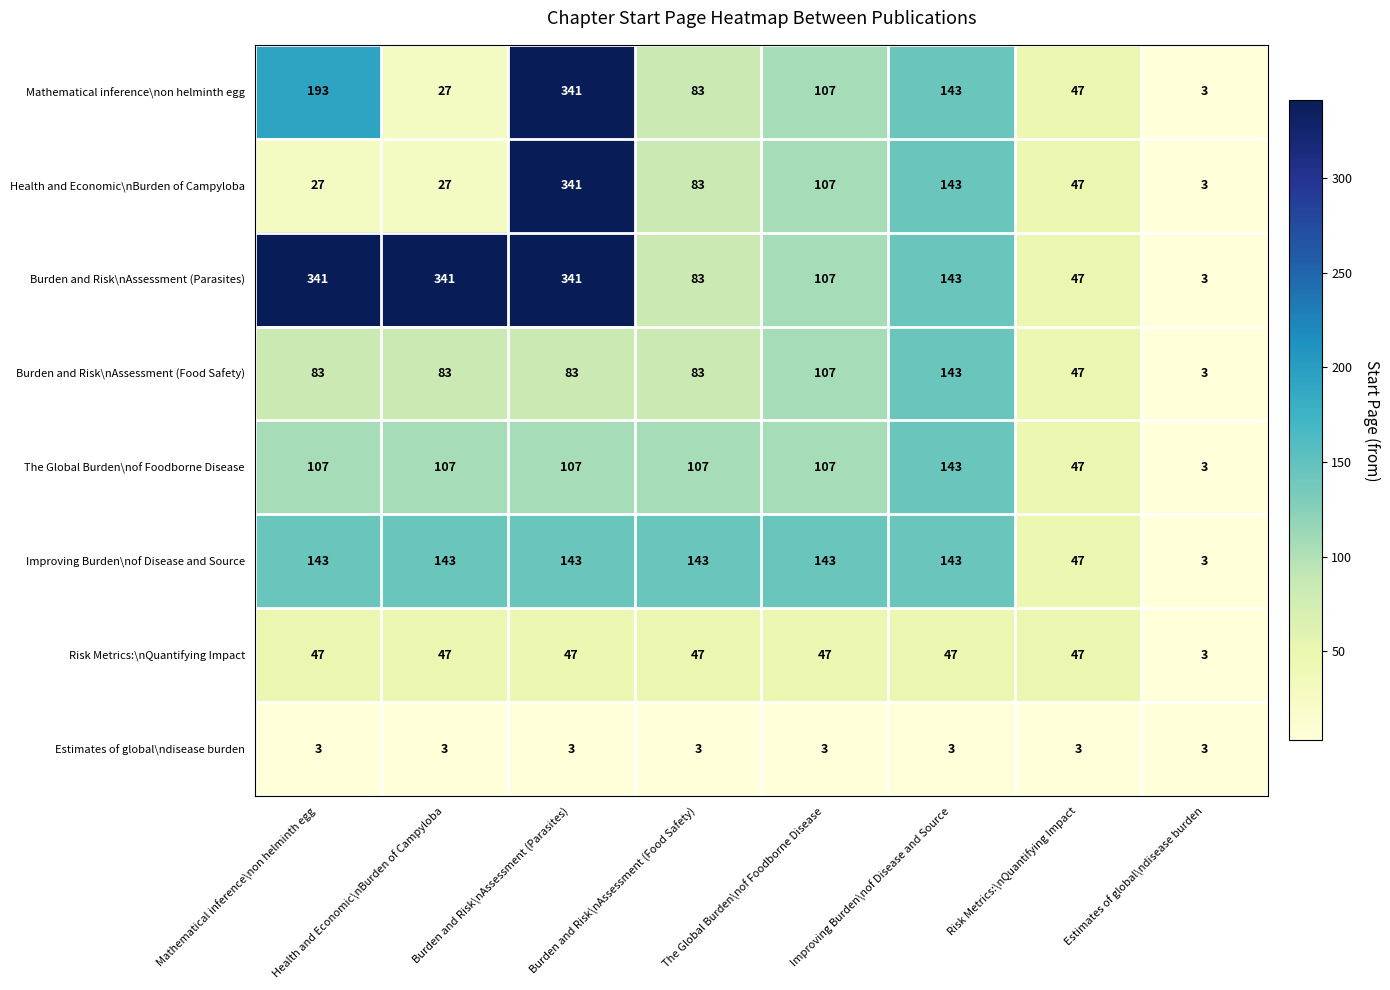

What is the total value across all series at Estimates of global\ndisease burden?

24